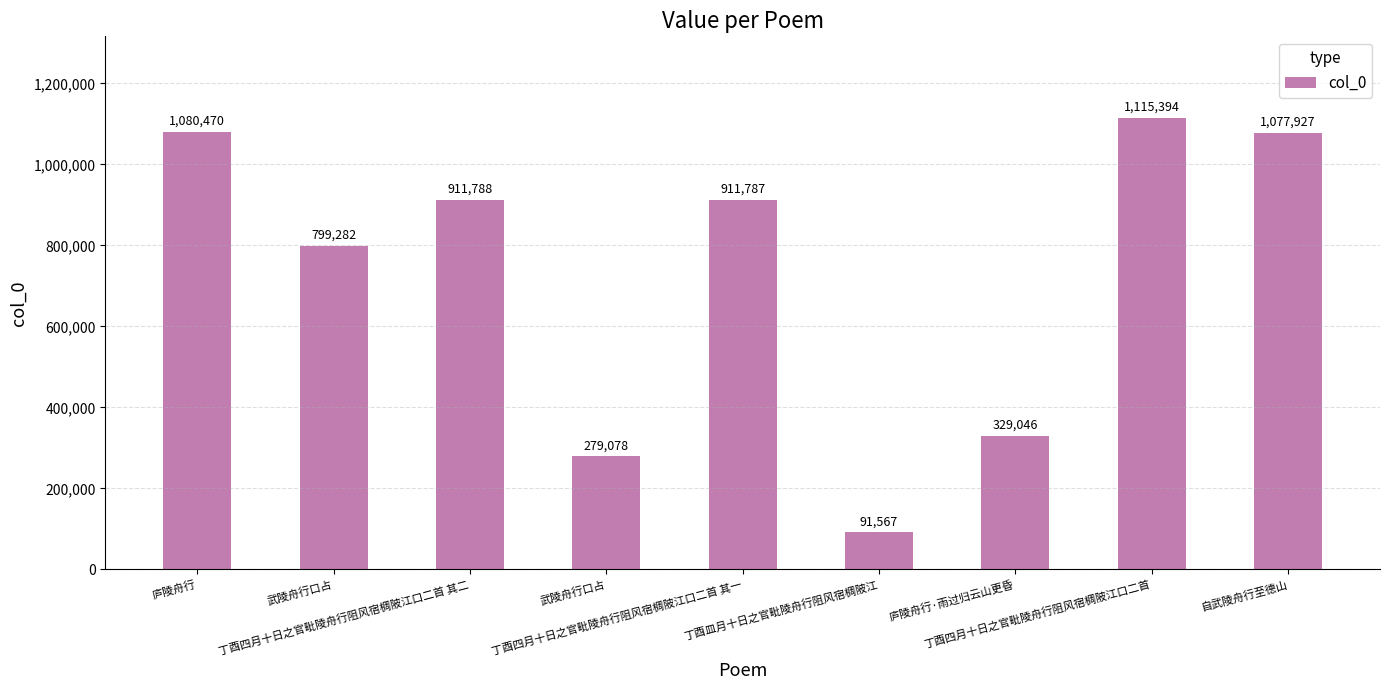

Does the chart contain stacked bars?

No